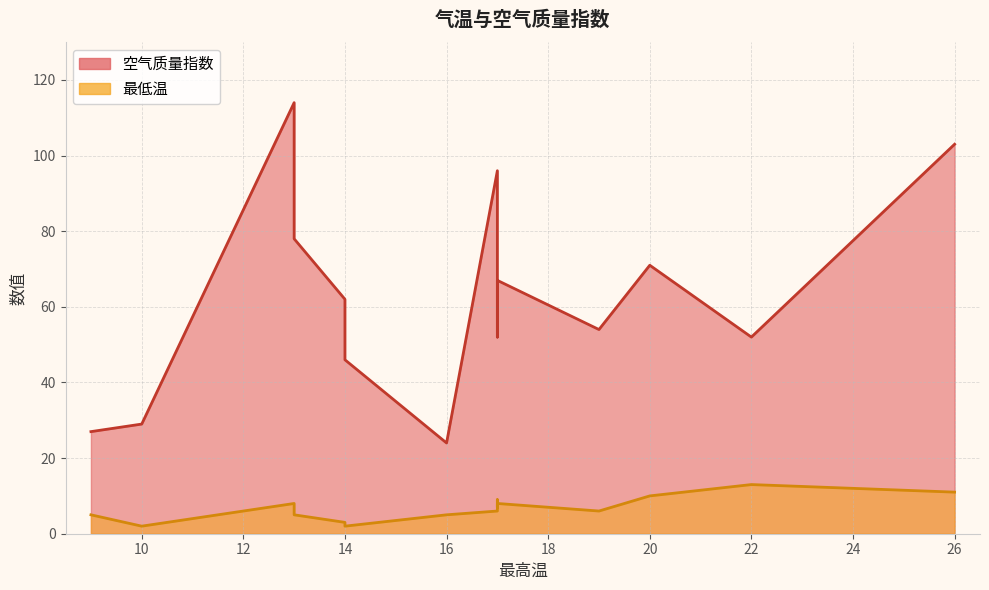

True or false: 最低温 and 空气质量指数 intersect in this chart.

False